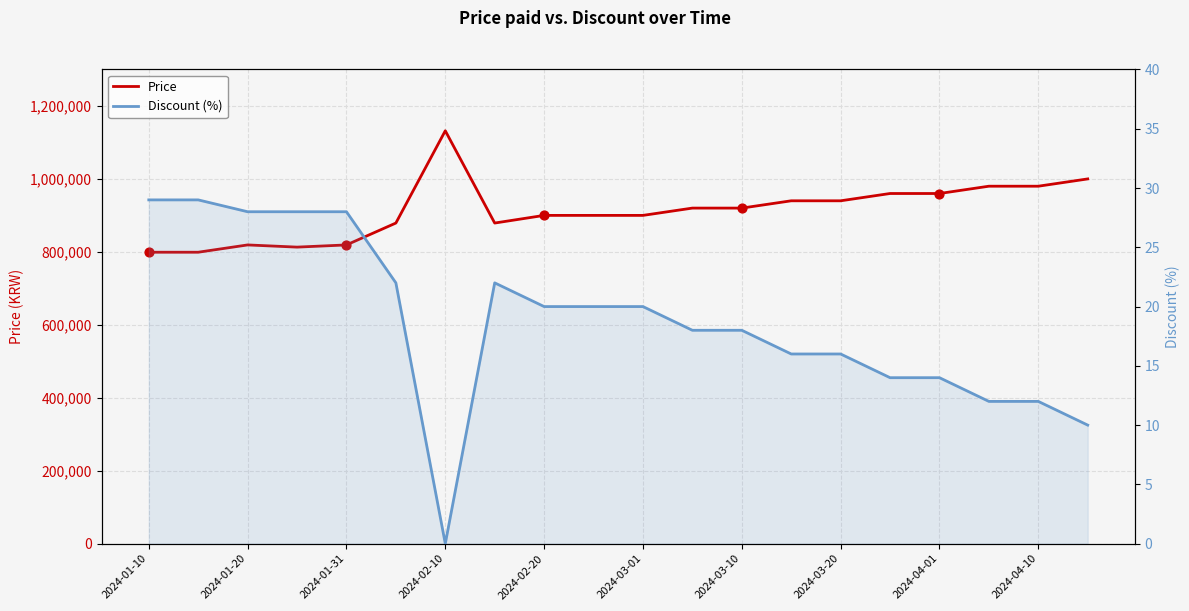

What are all the series names shown in the legend?

Price, Discount (%)